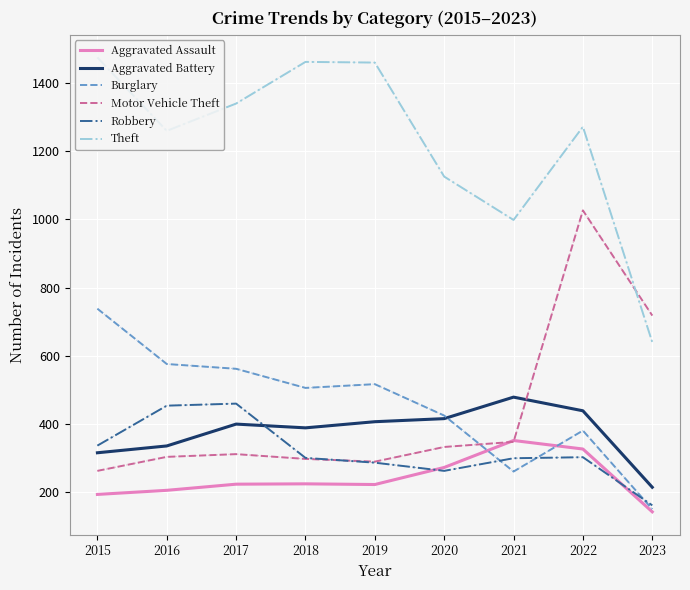

Which series has the largest total across all categories?

Theft